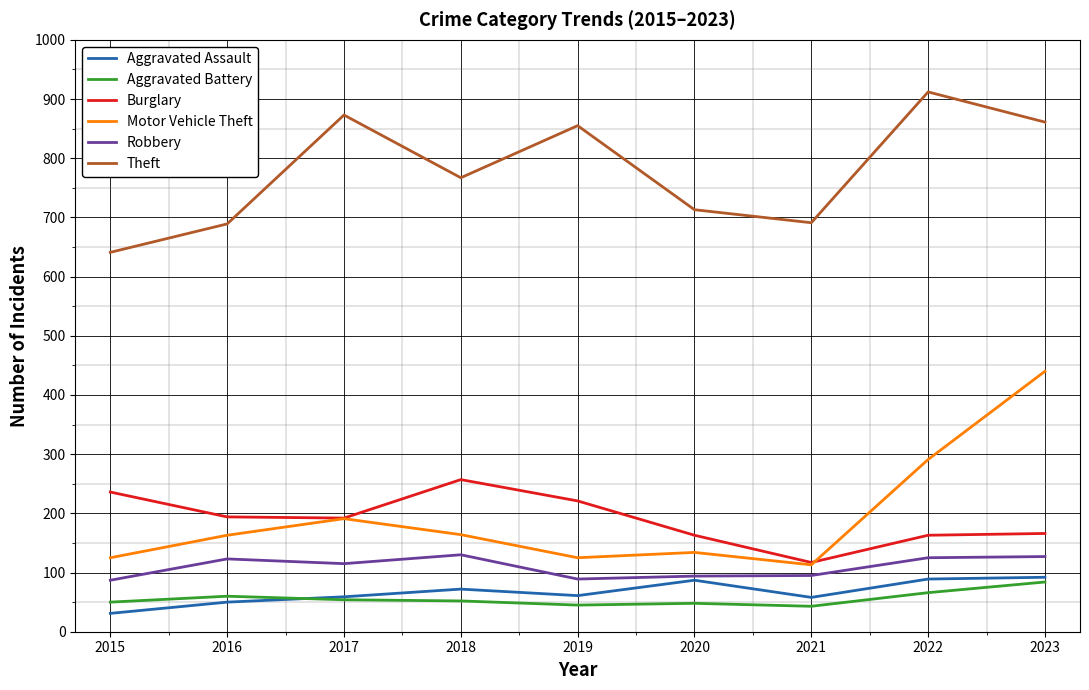

True or false: Theft and Robbery intersect in this chart.

False